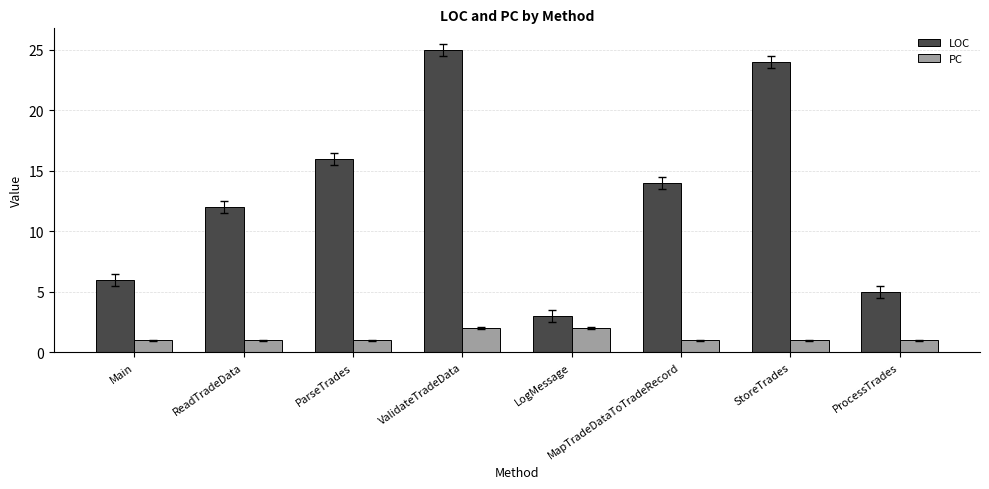

How many bars are there in total?

16